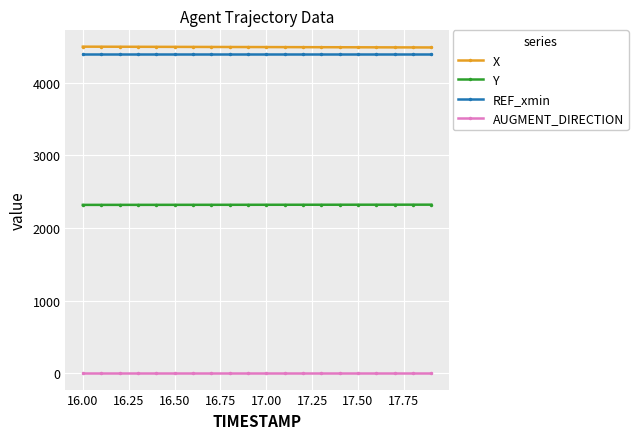

What is the greatest value displayed?

4497.3